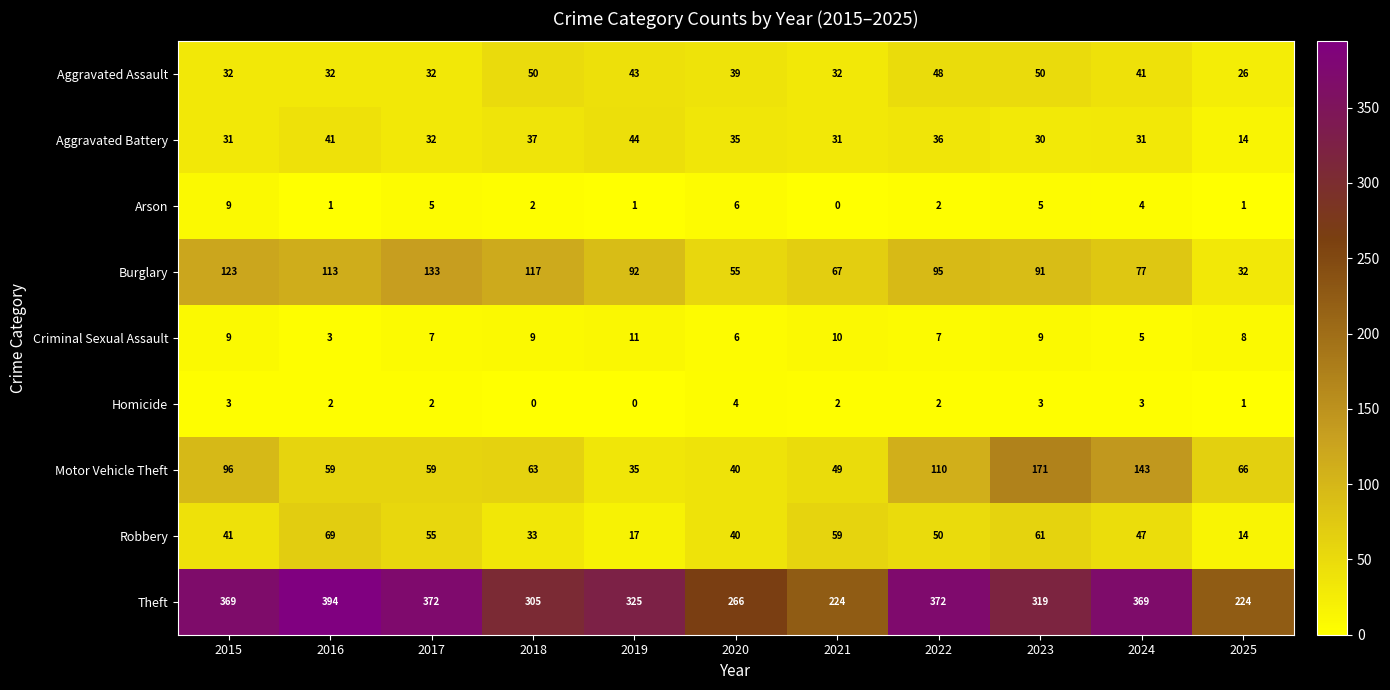

List the labels in order of Robbery value, largest first.

2016, 2023, 2021, 2017, 2022, 2024, 2015, 2020, 2018, 2019, 2025